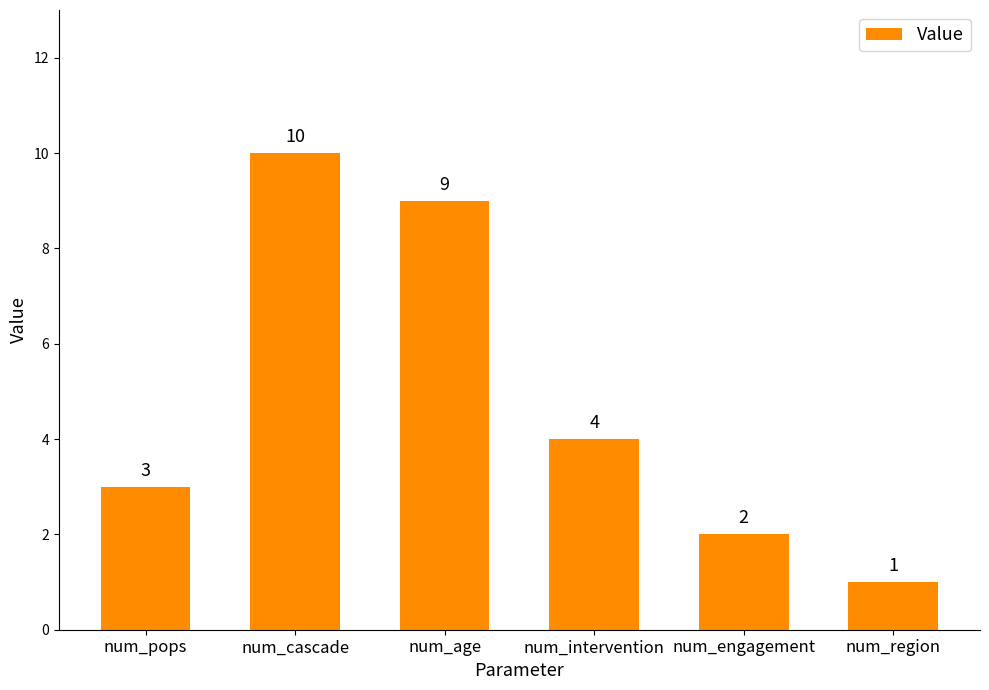

Reading left to right, transcribe all the data shown in this chart.

num_pops=3	num_cascade=10	num_age=9	num_intervention=4	num_engagement=2	num_region=1